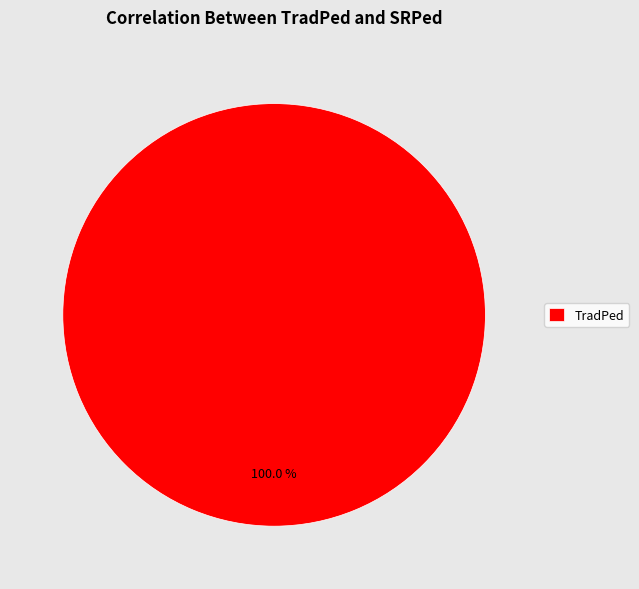

The TradPed slice represents 100% of the pie. True or false?

True